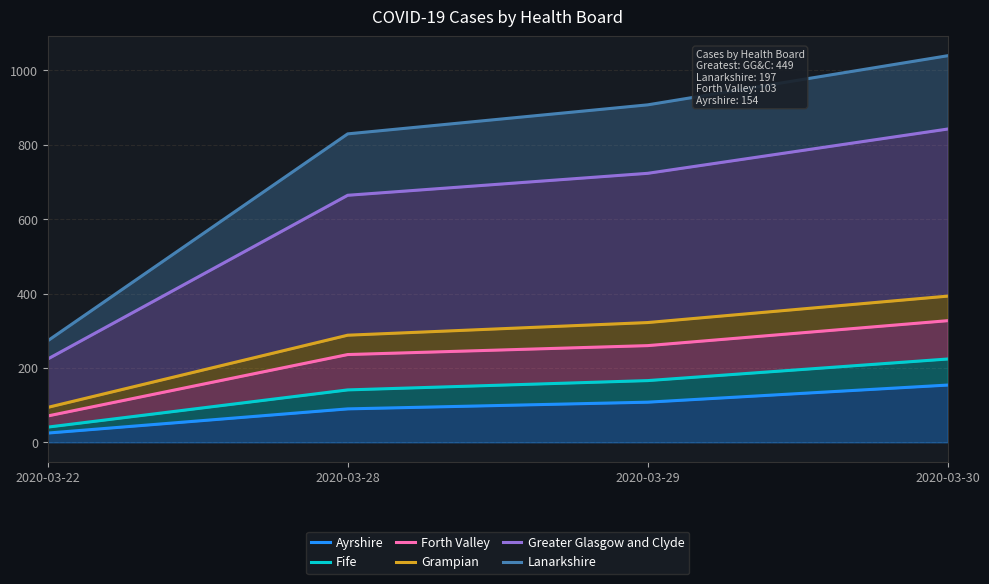

Reading left to right, what are all the values shown in this chart?

Ayrshire: 25	90	108	154
Fife: 41	141	166	224
Forth Valley: 71	236	260	327
Grampian: 94	288	322	393
Greater Glasgow and Clyde: 224	664	723	842
Lanarkshire: 273	829	907	1039